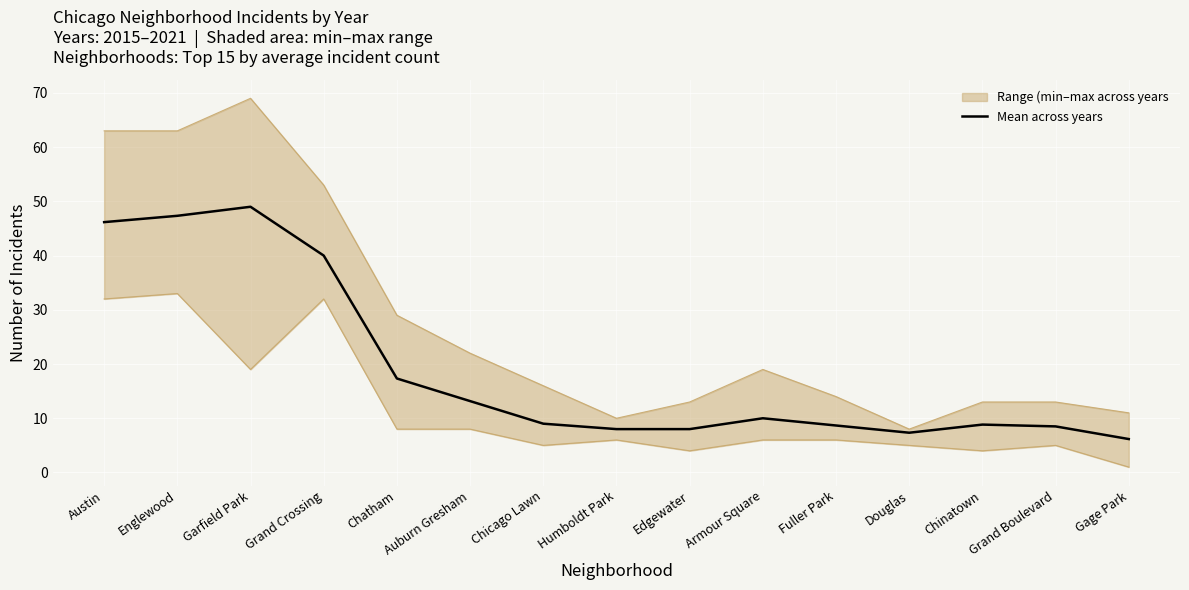

Reading left to right, what are all the values shown in this chart?

46.2	47.3	49.0	40.0	17.3	13.2	9.0	8.0	8.0	10.0	8.7	7.3	8.8	8.5	6.2